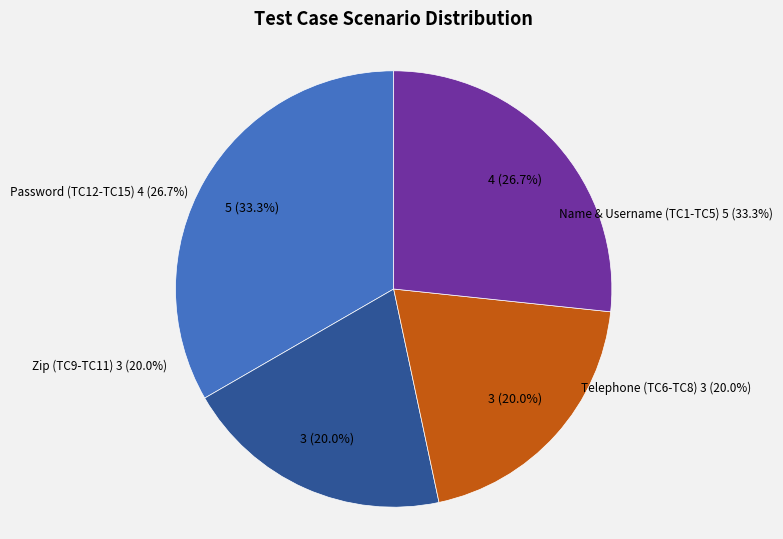

Count the number of slices in the pie.

3